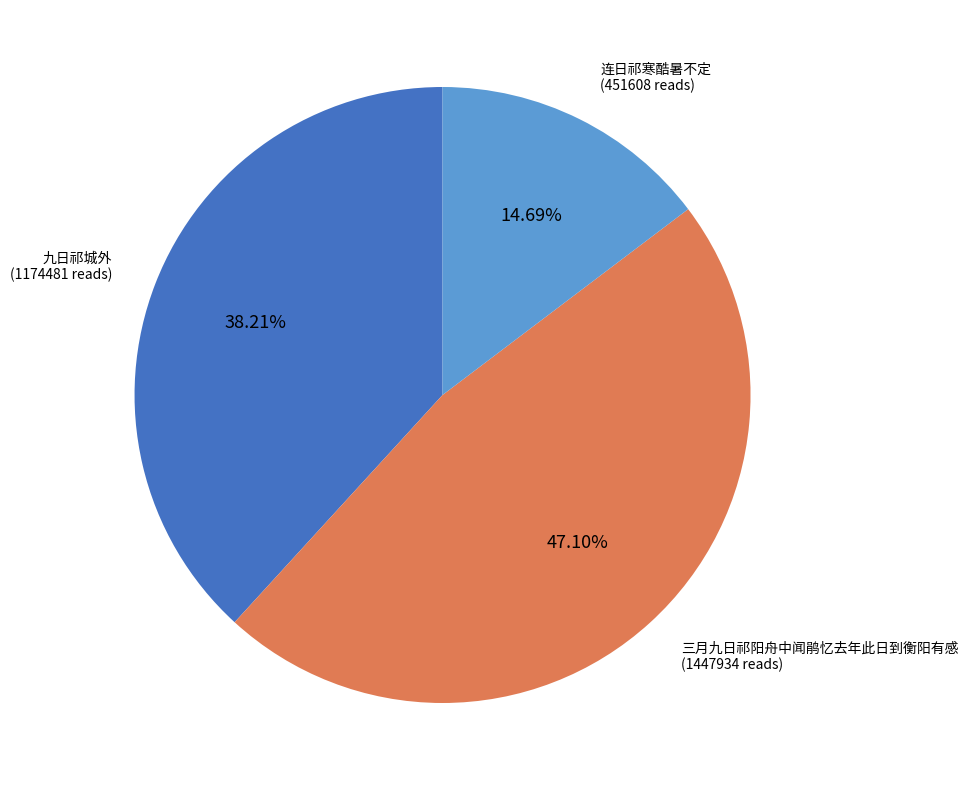

Does any single category account for the majority?

No